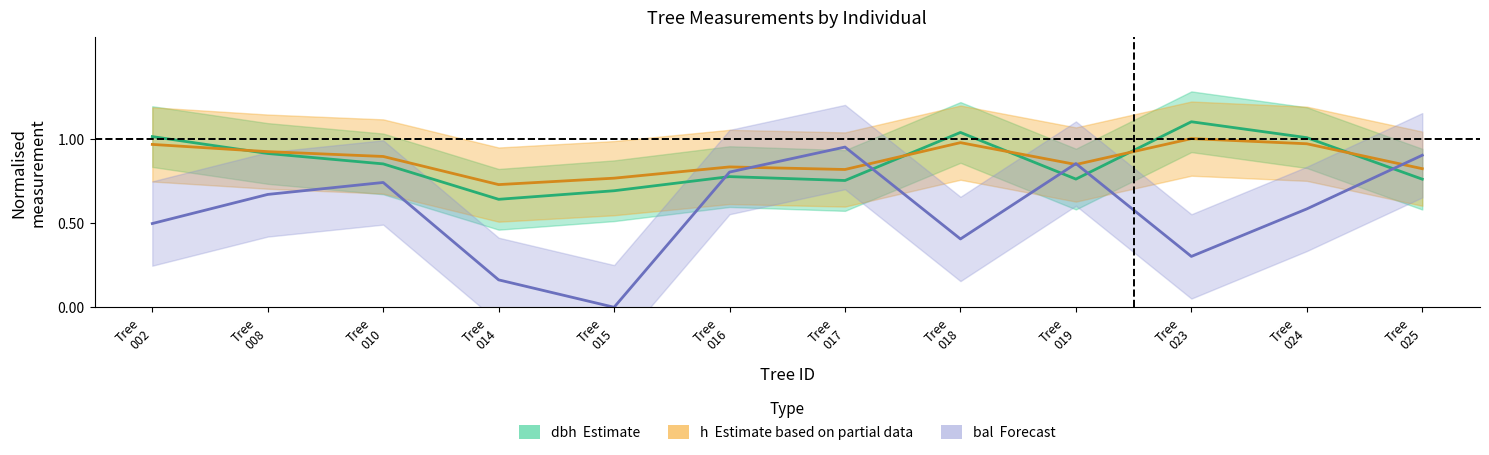

What is the minimum value for h?

0.7